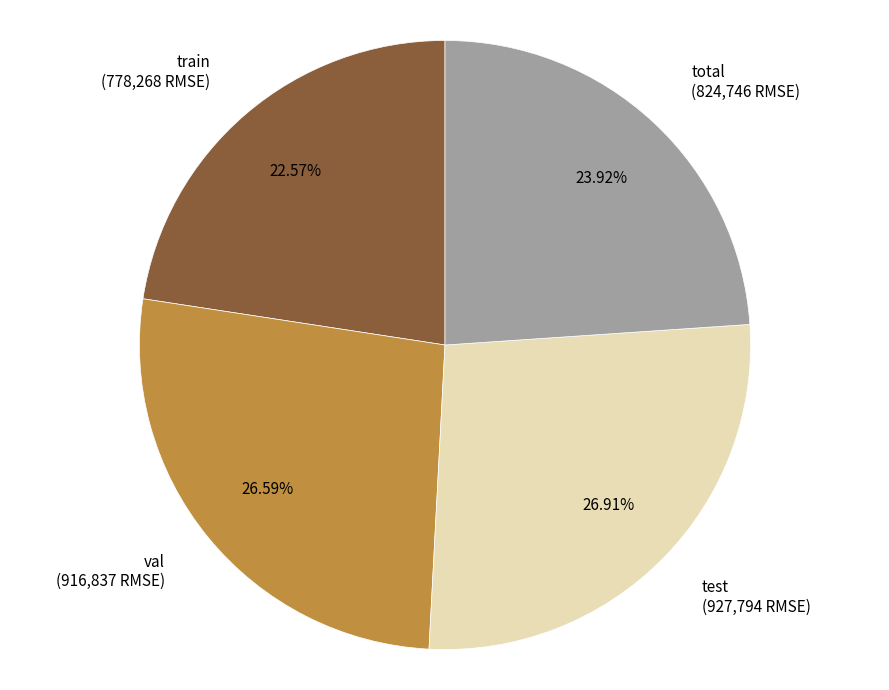

To the nearest percent, what percentage of the pie is test?

27%